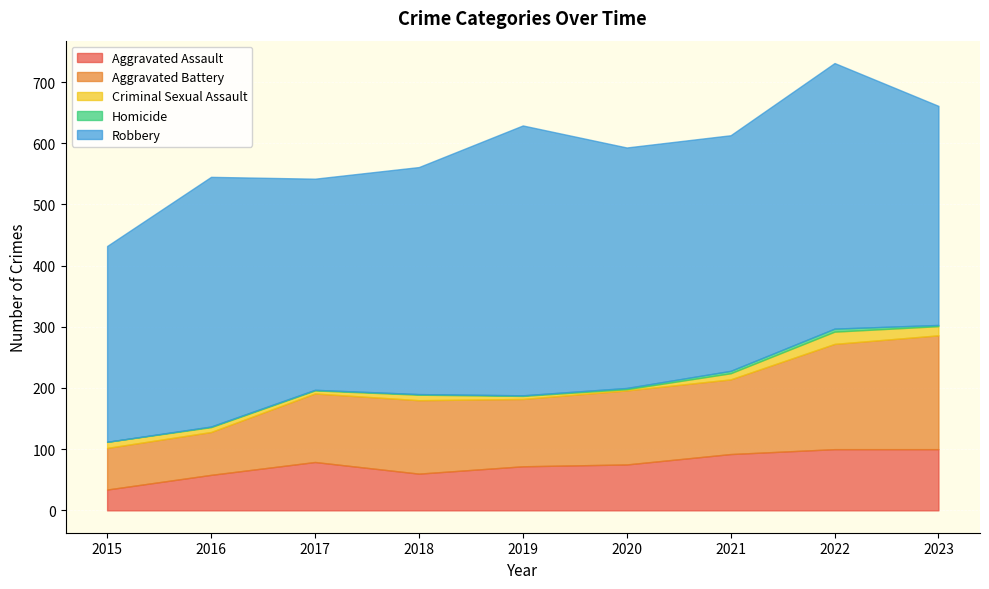

How many data points in Robbery are less than 385?

4